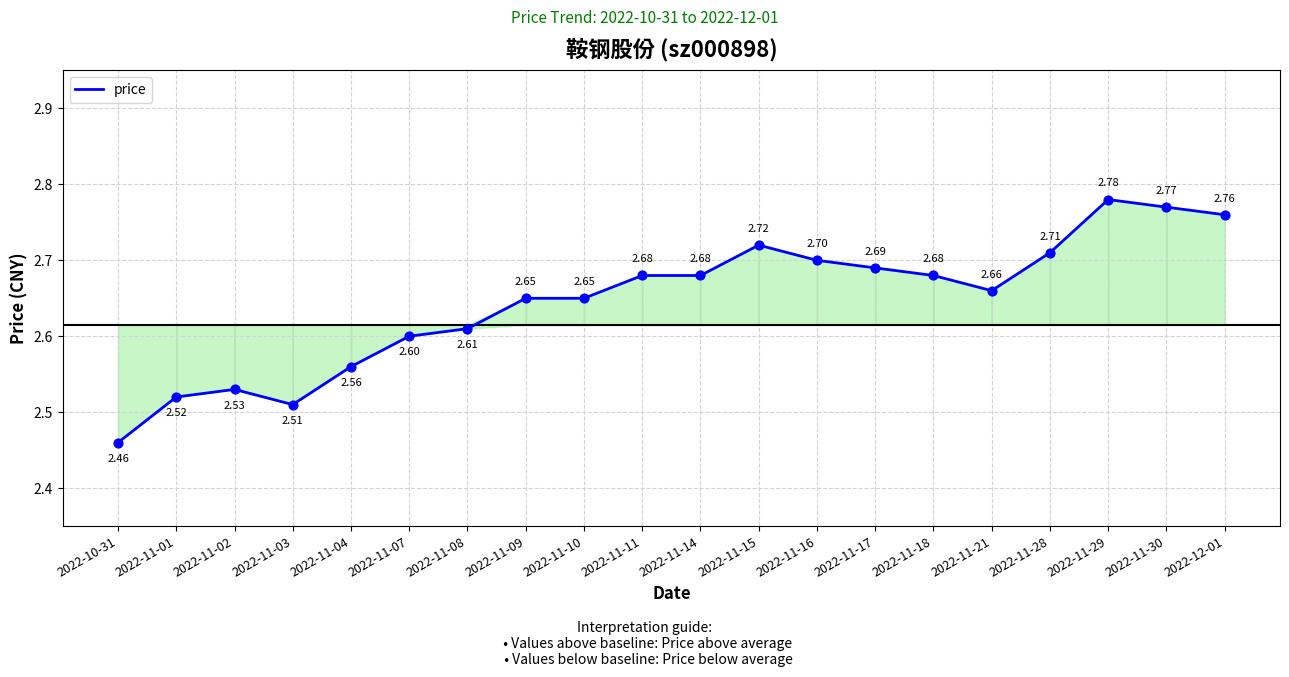

What is the change in value from 2022-11-07 to 2022-11-17?

+0.1